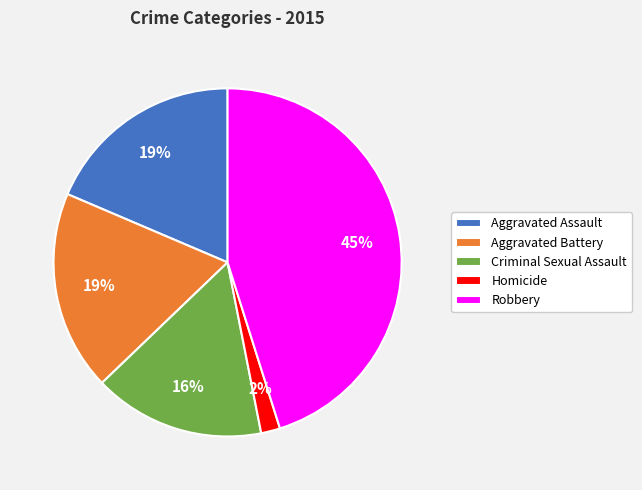

The Aggravated Battery slice represents 19% of the pie. True or false?

True